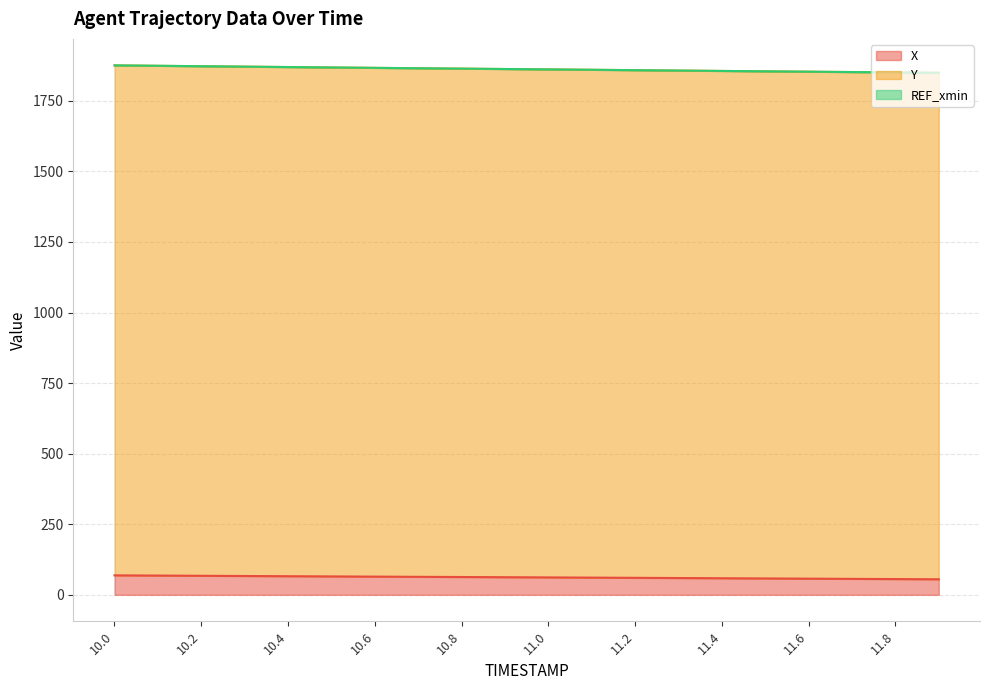

Which series has the largest total across all categories?

Y